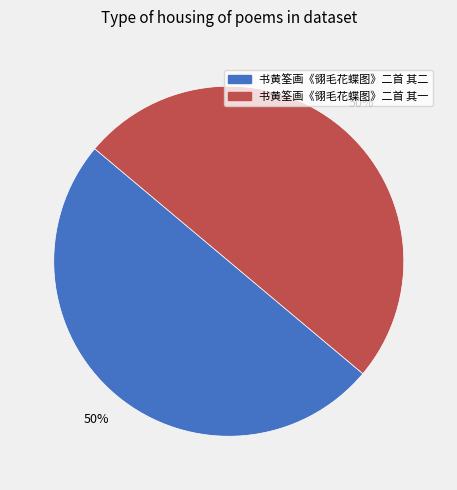

What is the ratio of the value at 书黄筌画《翎毛花蝶图》二首 其二 to the value at 书黄筌画《翎毛花蝶图》二首 其一?

1.0